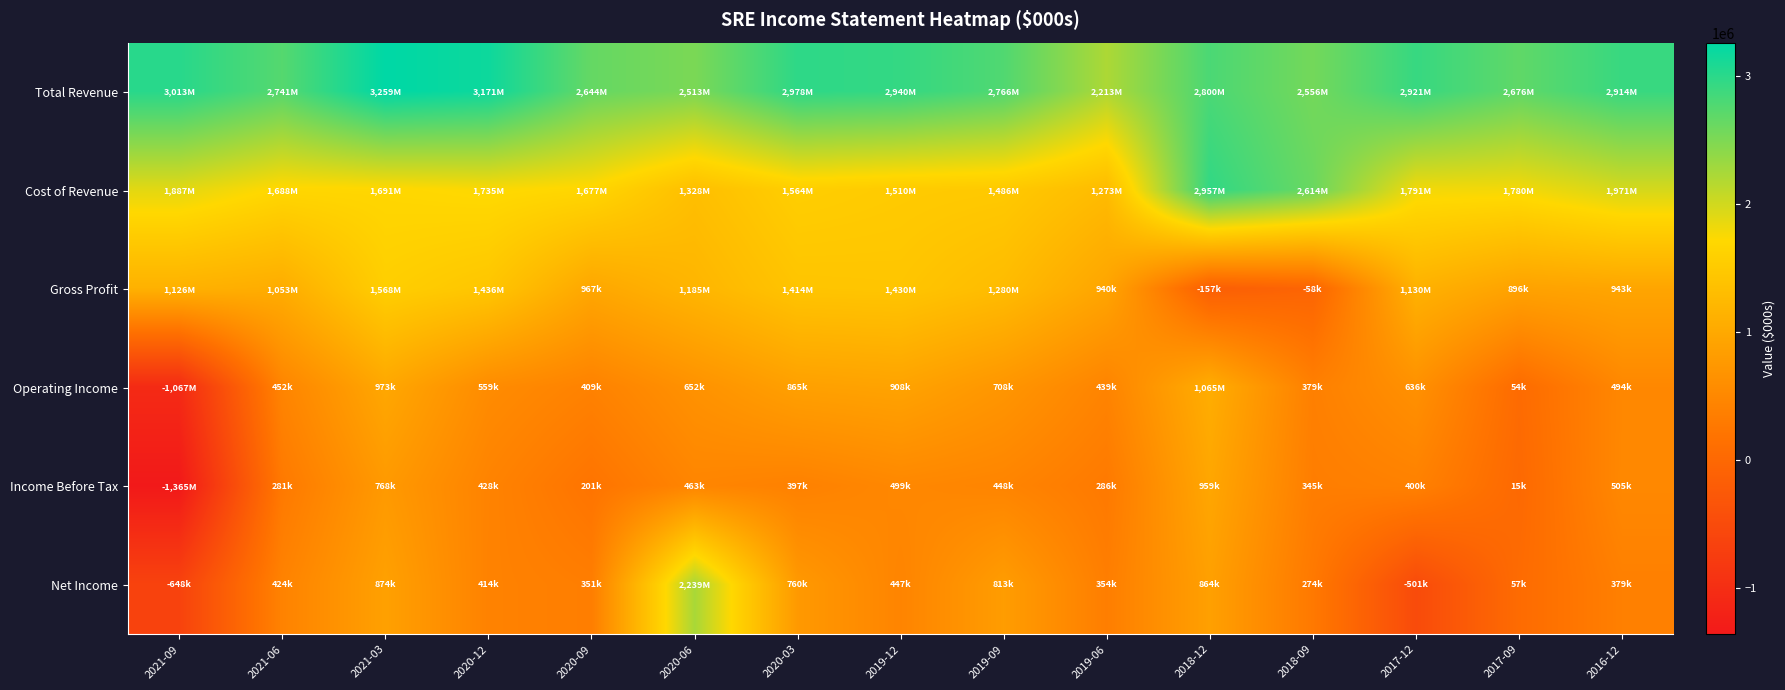

Reading left to right, list all the values displayed in this chart.

Total Revenue: 2021-09=3013000	2021-06=2741000	2021-03=3259000	2020-12=3171000	2020-09=2644000	2020-06=2513000	2020-03=2978000	2019-12=2940000	2019-09=2766000	2019-06=2213000	2018-12=2800000	2018-09=2556000	2017-12=2921000	2017-09=2676000	2016-12=2914000
Cost of Revenue: 2021-09=1887000	2021-06=1688000	2021-03=1691000	2020-12=1735000	2020-09=1677000	2020-06=1328000	2020-03=1564000	2019-12=1510000	2019-09=1486000	2019-06=1273000	2018-12=2957000	2018-09=2614000	2017-12=1791000	2017-09=1780000	2016-12=1971000
Gross Profit: 2021-09=1126000	2021-06=1053000	2021-03=1568000	2020-12=1436000	2020-09=967000	2020-06=1185000	2020-03=1414000	2019-12=1430000	2019-09=1280000	2019-06=940000	2018-12=-157000	2018-09=-58000	2017-12=1130000	2017-09=896000	2016-12=943000
Operating Income: 2021-09=-1067000	2021-06=452000	2021-03=973000	2020-12=559000	2020-09=409000	2020-06=652000	2020-03=865000	2019-12=908000	2019-09=708000	2019-06=439000	2018-12=1065000	2018-09=379000	2017-12=636000	2017-09=54000	2016-12=494000
Income Before Tax: 2021-09=-1365000	2021-06=281000	2021-03=768000	2020-12=428000	2020-09=201000	2020-06=463000	2020-03=397000	2019-12=499000	2019-09=448000	2019-06=286000	2018-12=959000	2018-09=345000	2017-12=400000	2017-09=15000	2016-12=505000
Net Income: 2021-09=-648000	2021-06=424000	2021-03=874000	2020-12=414000	2020-09=351000	2020-06=2239000	2020-03=760000	2019-12=447000	2019-09=813000	2019-06=354000	2018-12=864000	2018-09=274000	2017-12=-501000	2017-09=57000	2016-12=379000